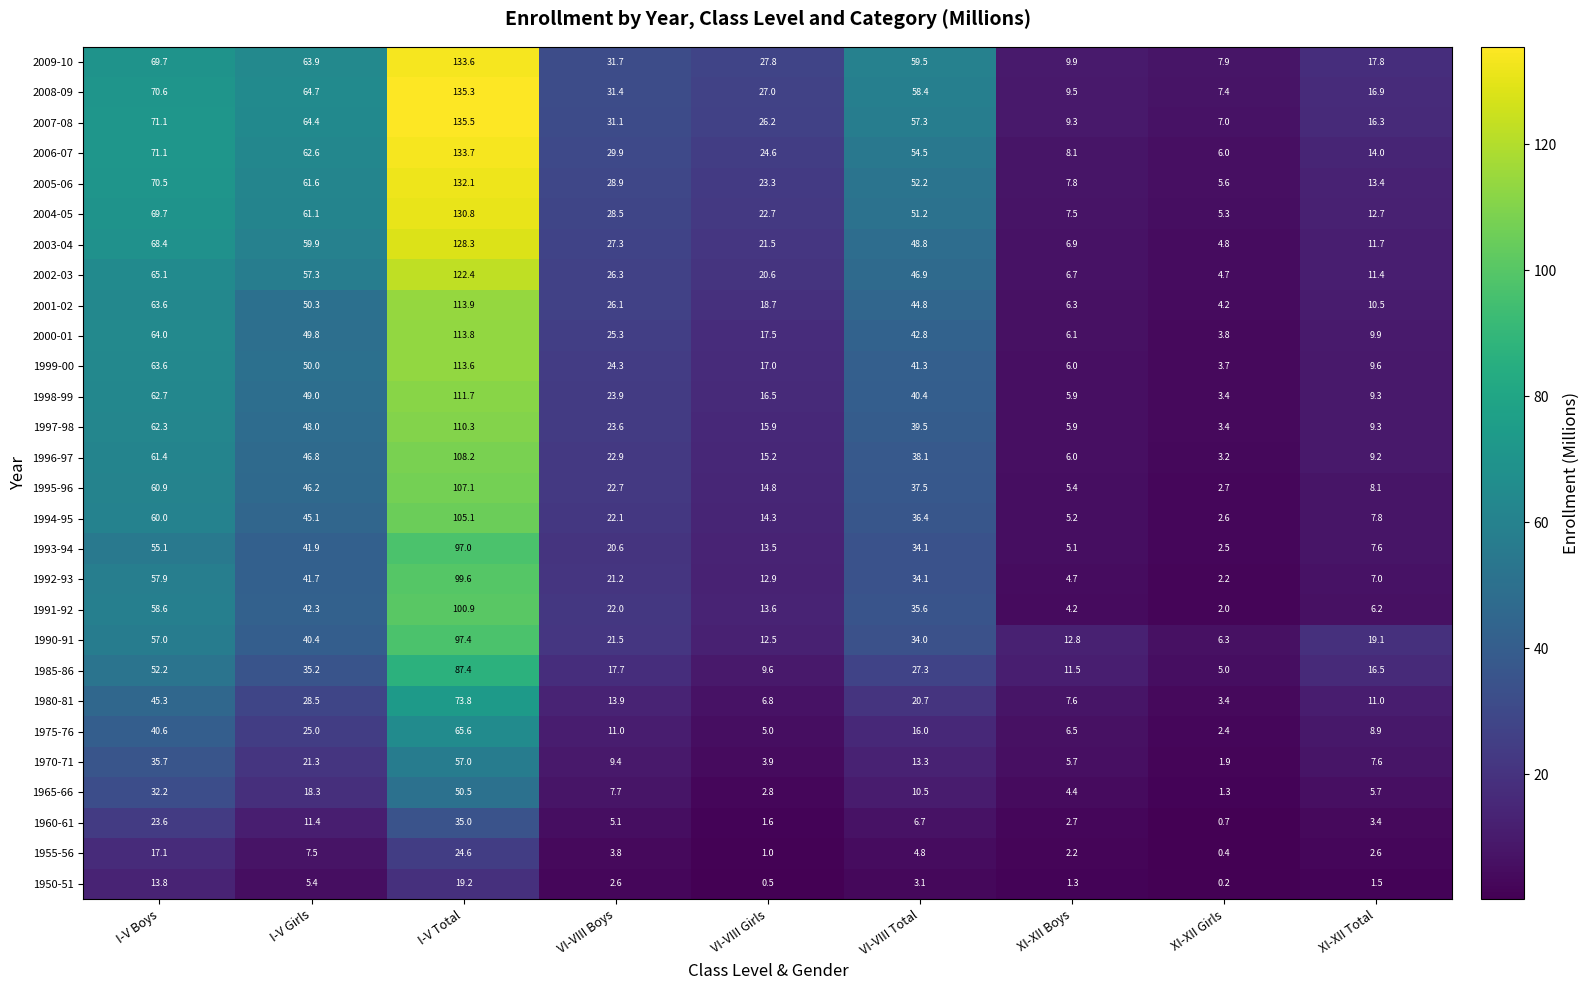

What is the difference between the maximum and minimum values in the 2006-07 series?

127.7